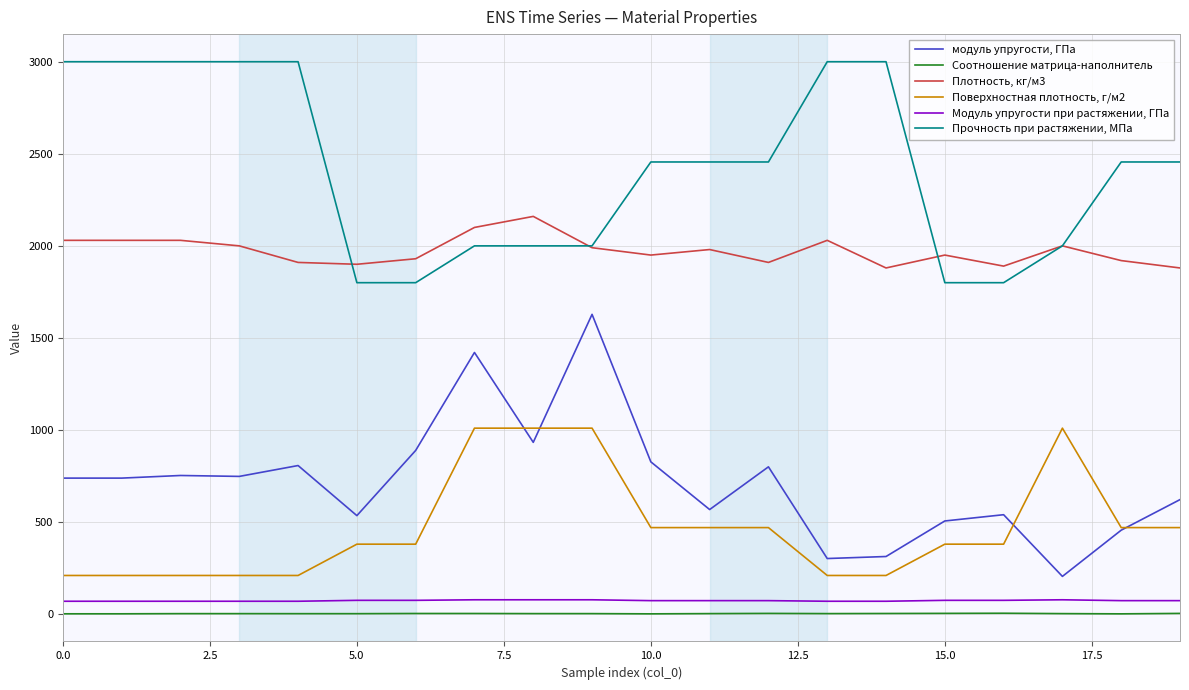

How many lines are shown in the chart?

6